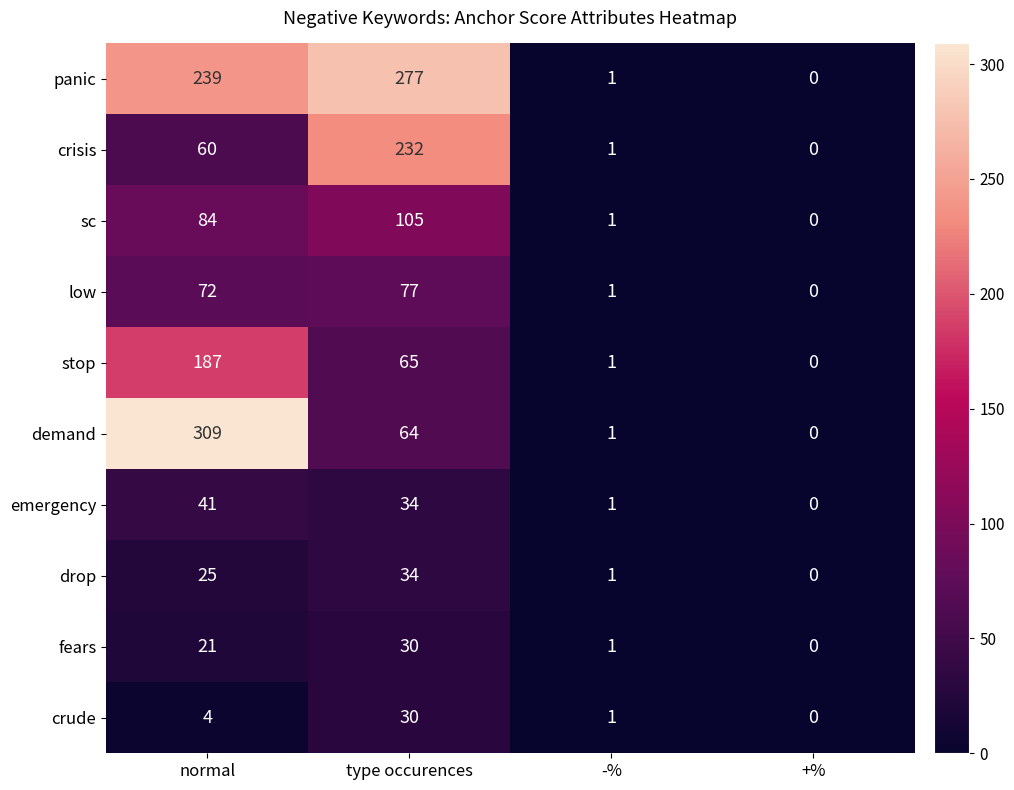

Which series changed the most between normal and type occurences?

demand